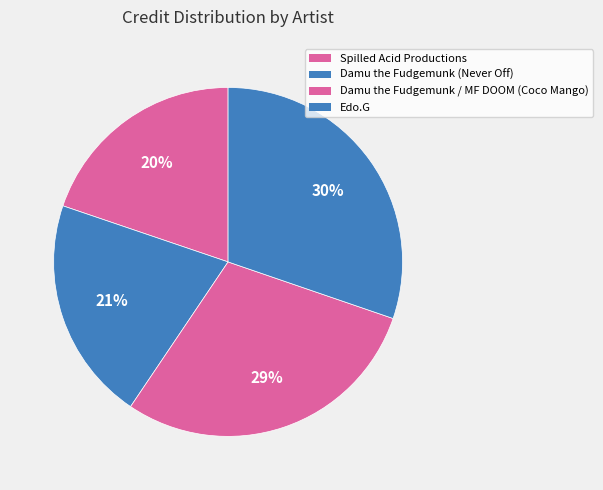

What portion of the pie excludes Spilled Acid Productions?

80.2%